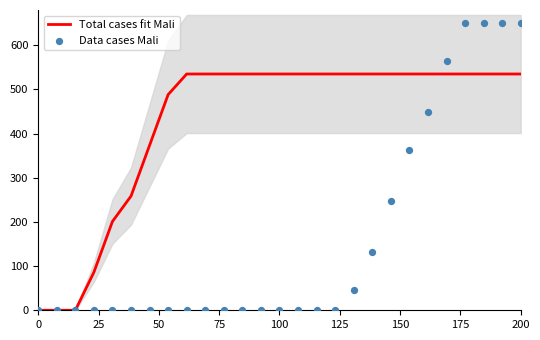

What is the maximum value for Total cases fit Mali?

535.1